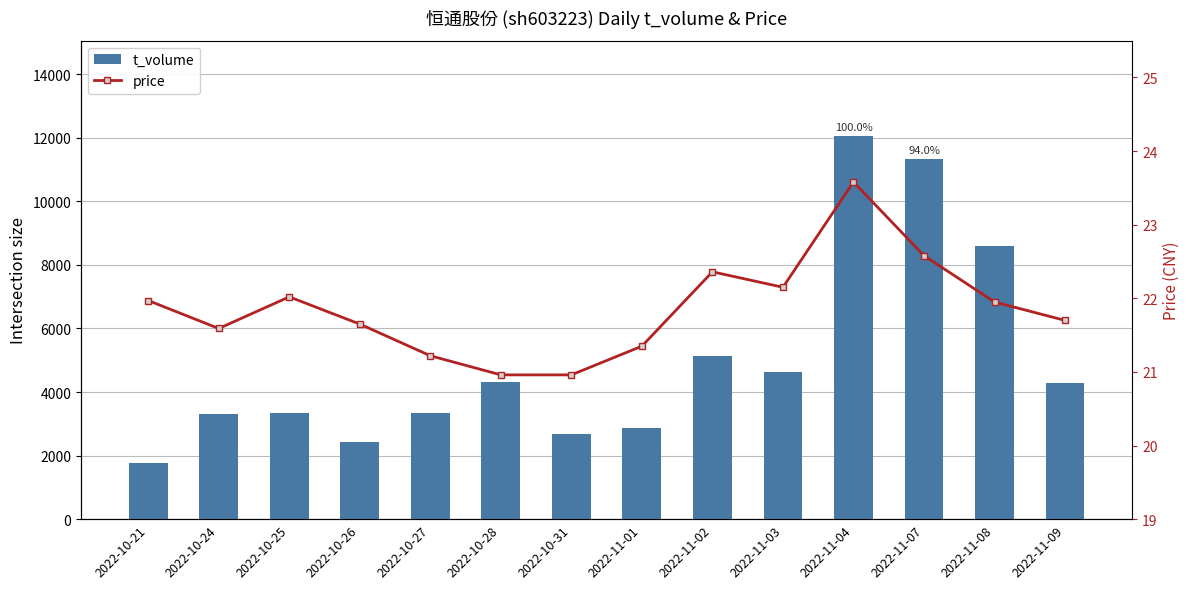

At which category is the sum across all series the highest?

2022-11-04